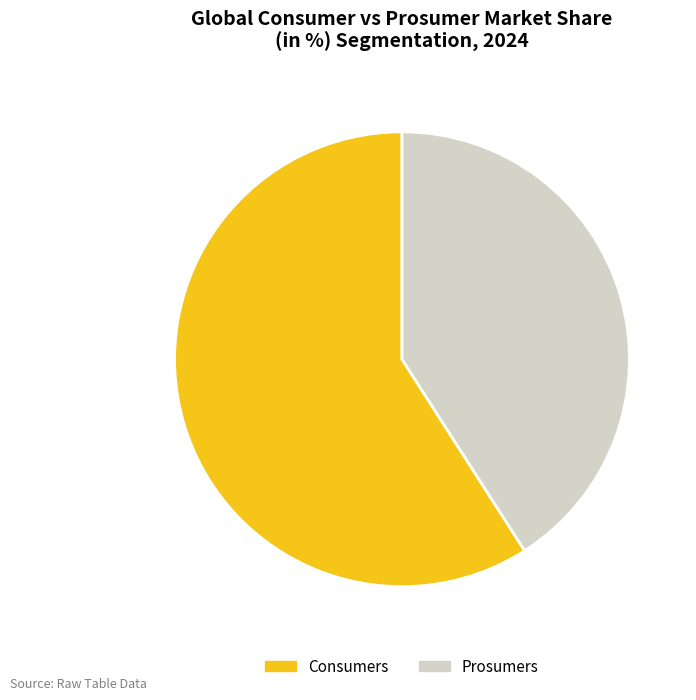

Combined, do Consumers and Prosumers account for over 50%?

Yes